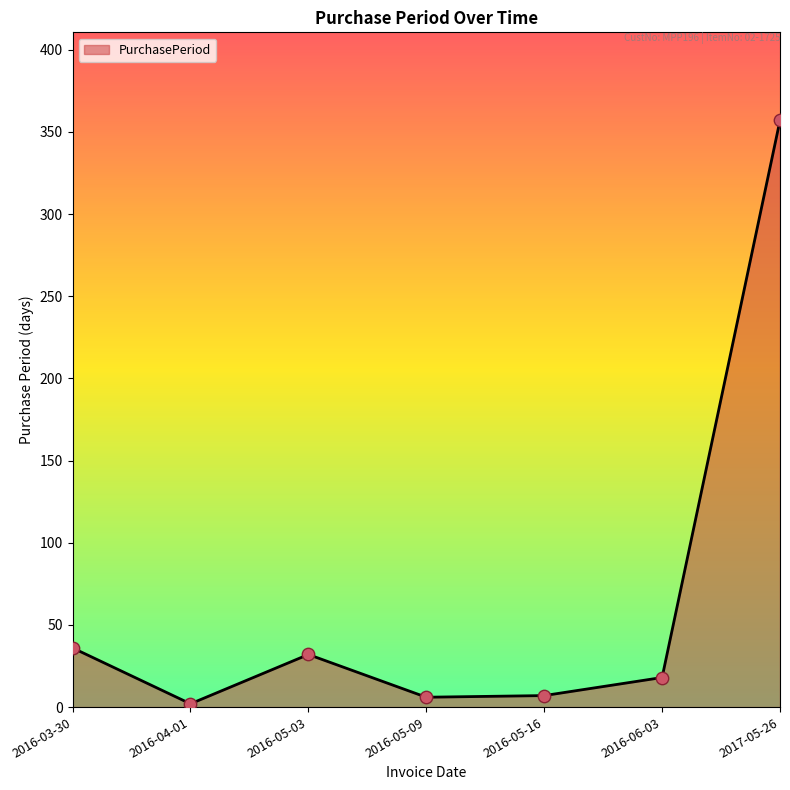

Which has a higher value, 2016-05-03 or 2016-06-03?

2016-05-03